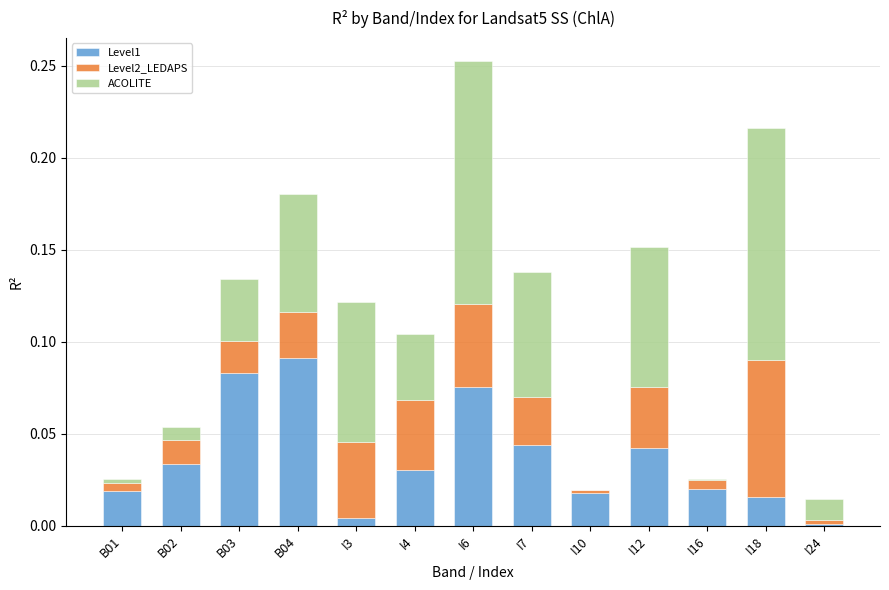

At which category is the sum across all series the highest?

I6